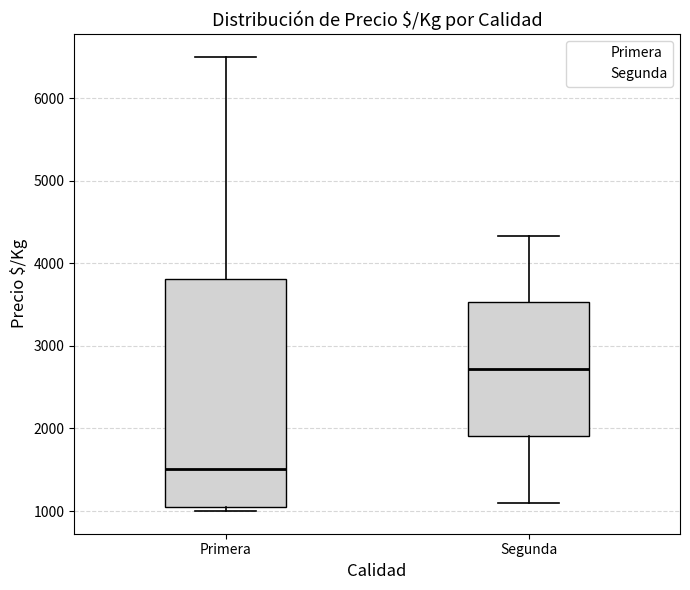

Which box is the tallest, from its lower edge to its upper edge?

Primera